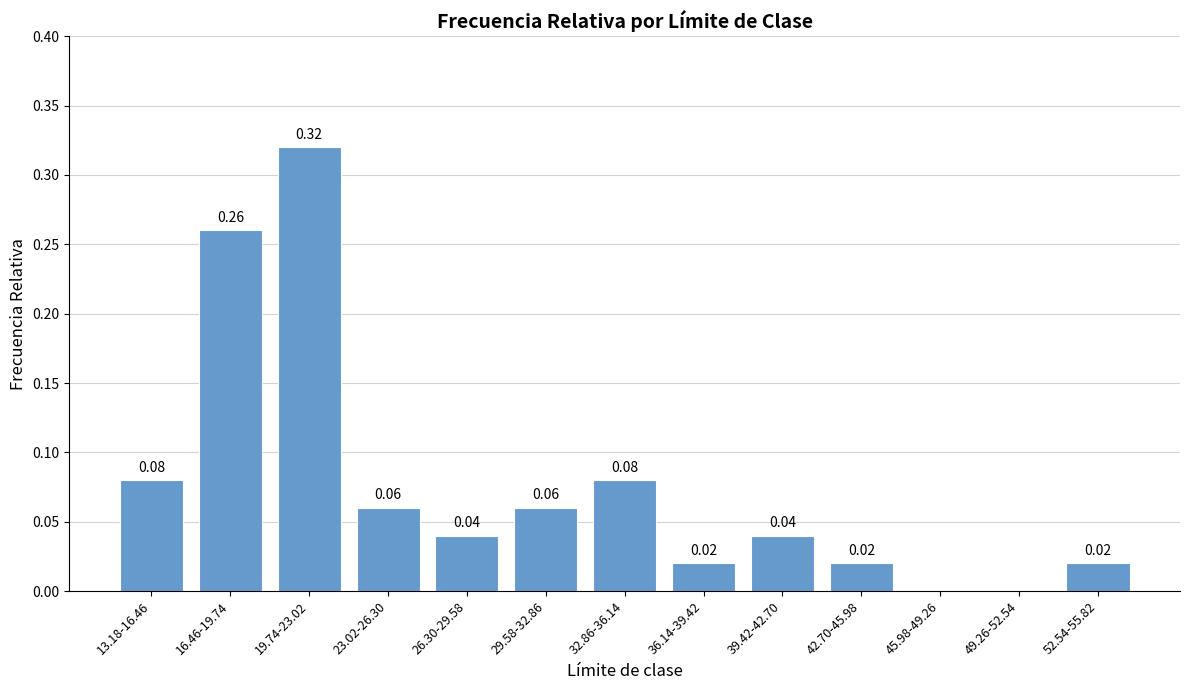

Count the number of data series in this chart.

1